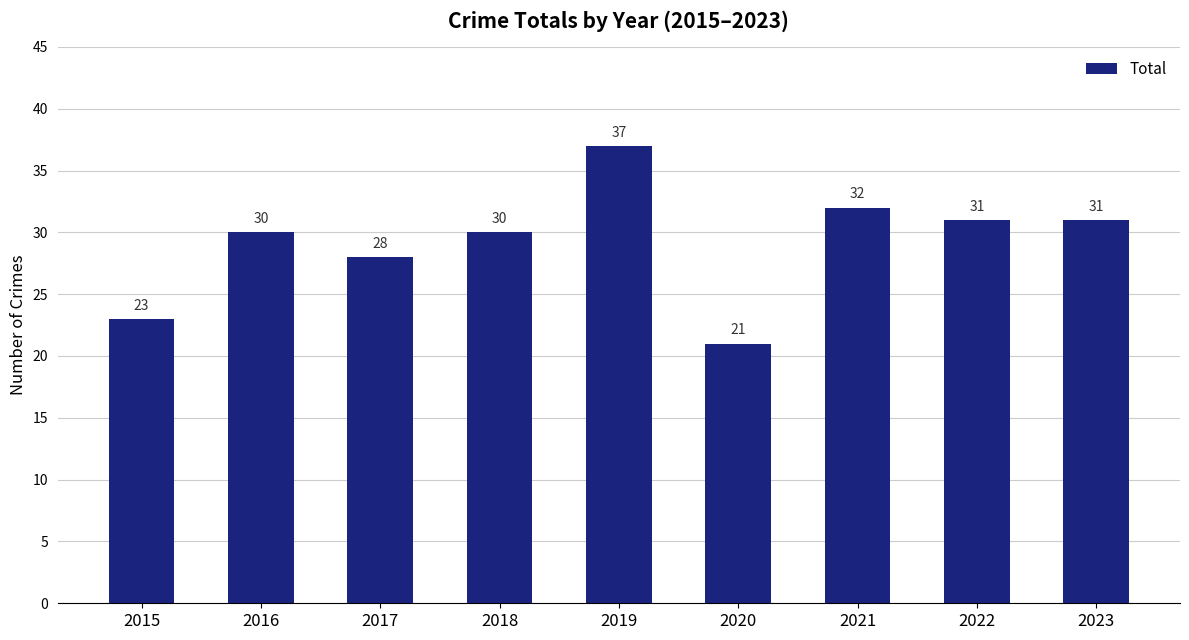

What is the sum of the values at 2023 and 2020?

52